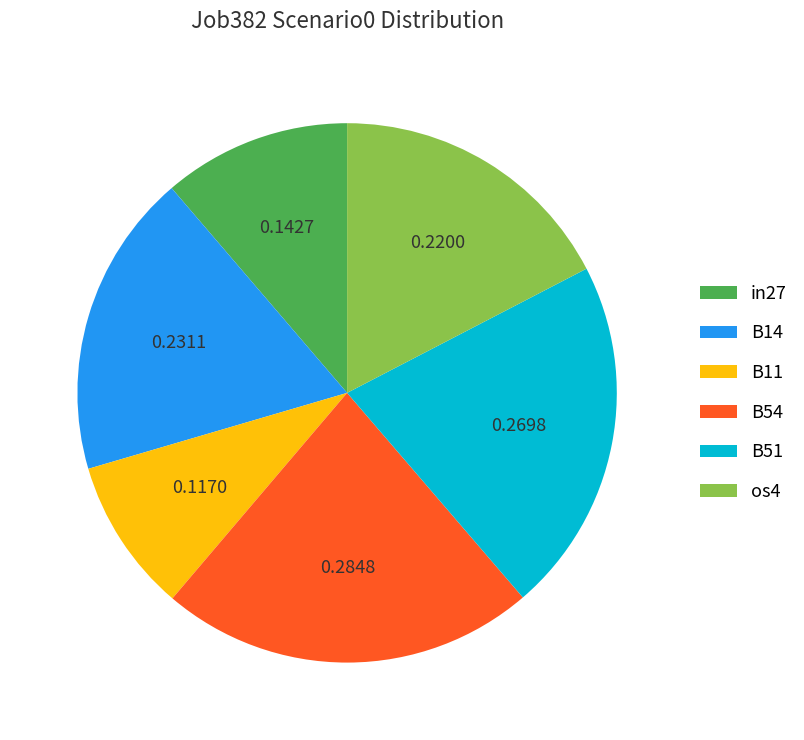

Do in27 and B11 together represent more than half of the pie?

No